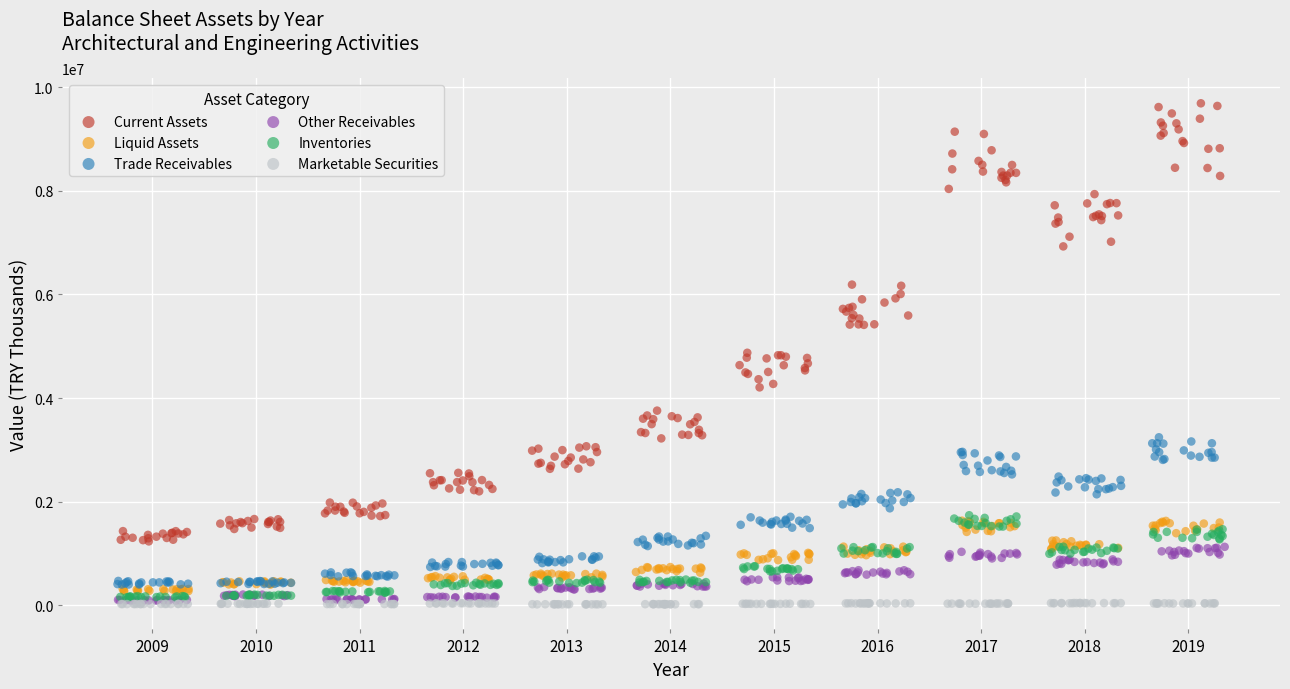

Which series reaches the maximum Y coordinate?

Current Assets